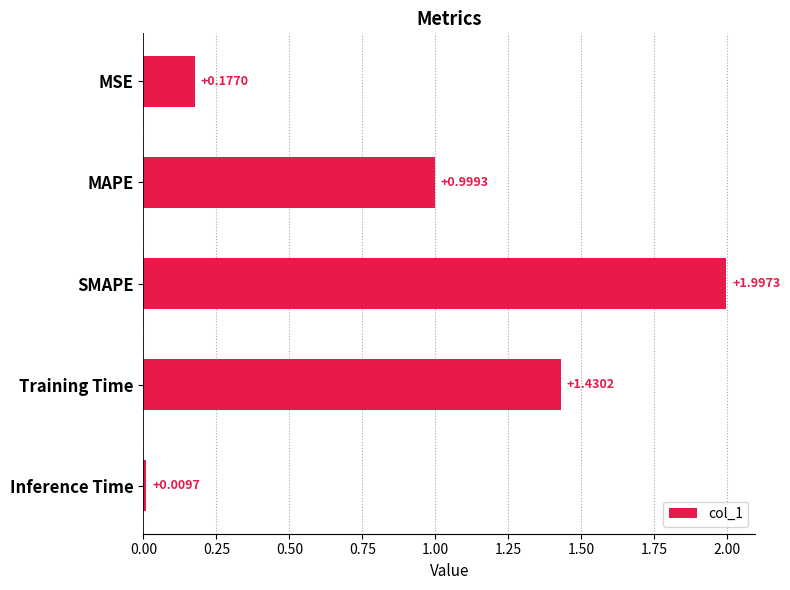

What is the label of the 1st bar from the bottom?

Inference Time